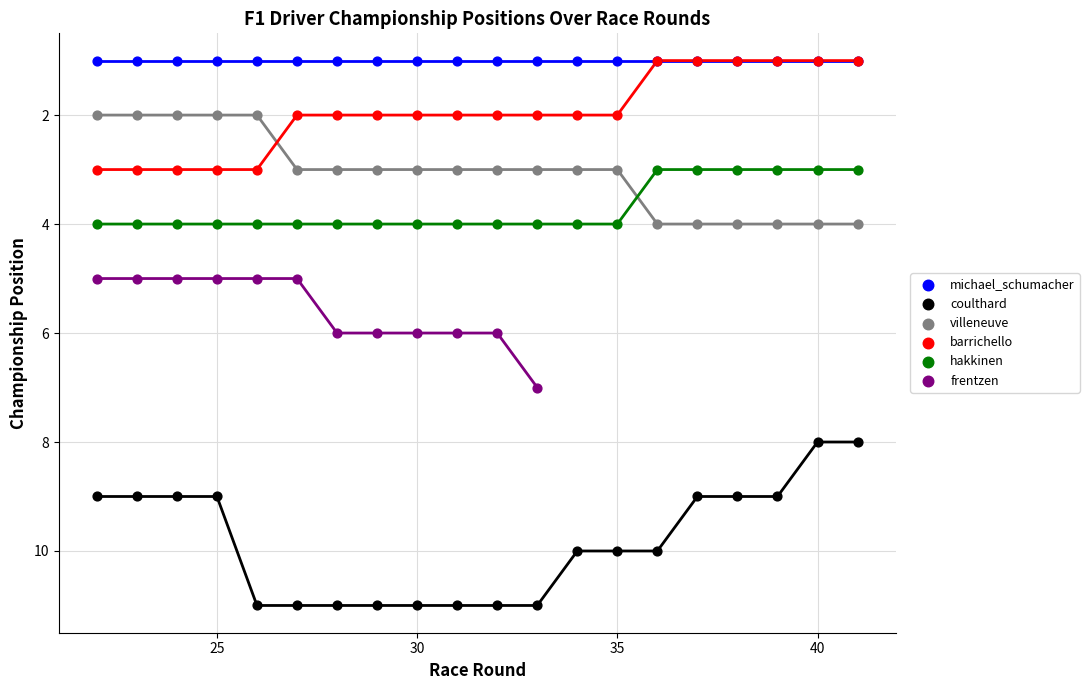

Which series contains the highest Y value?

coulthard